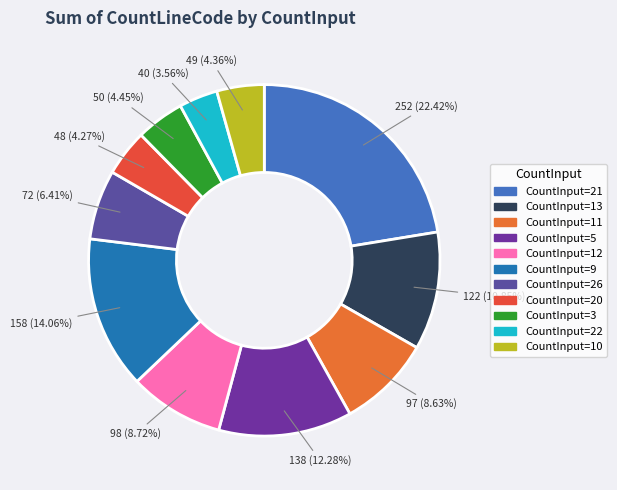

To the nearest percent, what is the difference between the largest and smallest slice percentages?

19%